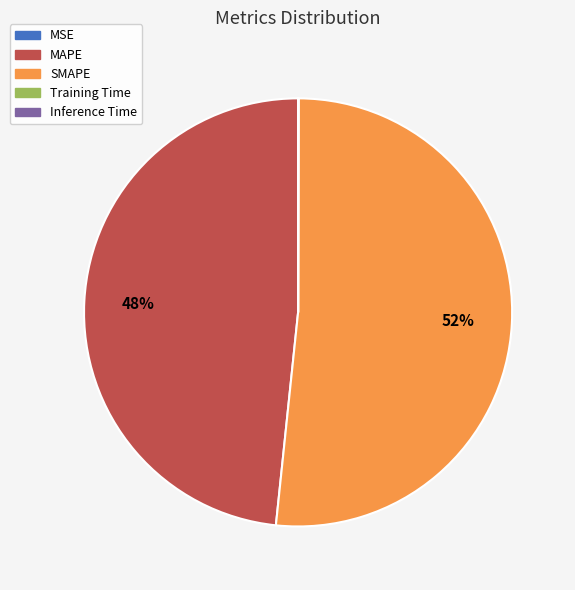

The MAPE slice represents 39% of the pie. True or false?

False